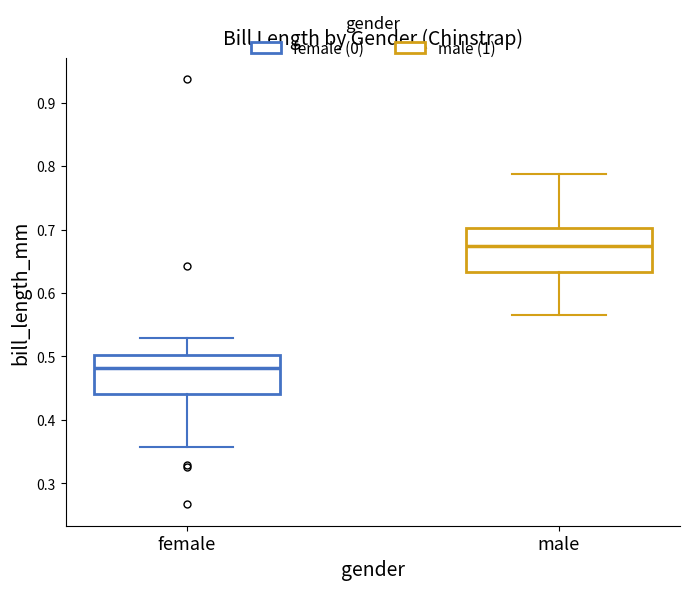

Reading left to right, read every box against the y-axis: the position of its median line, the range the box covers, and the ends of its whiskers. The values are not printed on the chart, so give them approximately, as read against the axis.

female: median 0.48, box 0.44 to 0.50, whiskers 0.36 to 0.53
male: median 0.67, box 0.63 to 0.70, whiskers 0.56 to 0.79